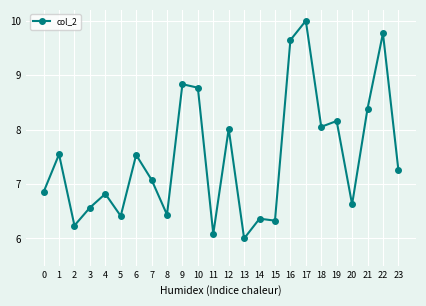

The chart shows a value of 6.4 at 5. True or false?

True